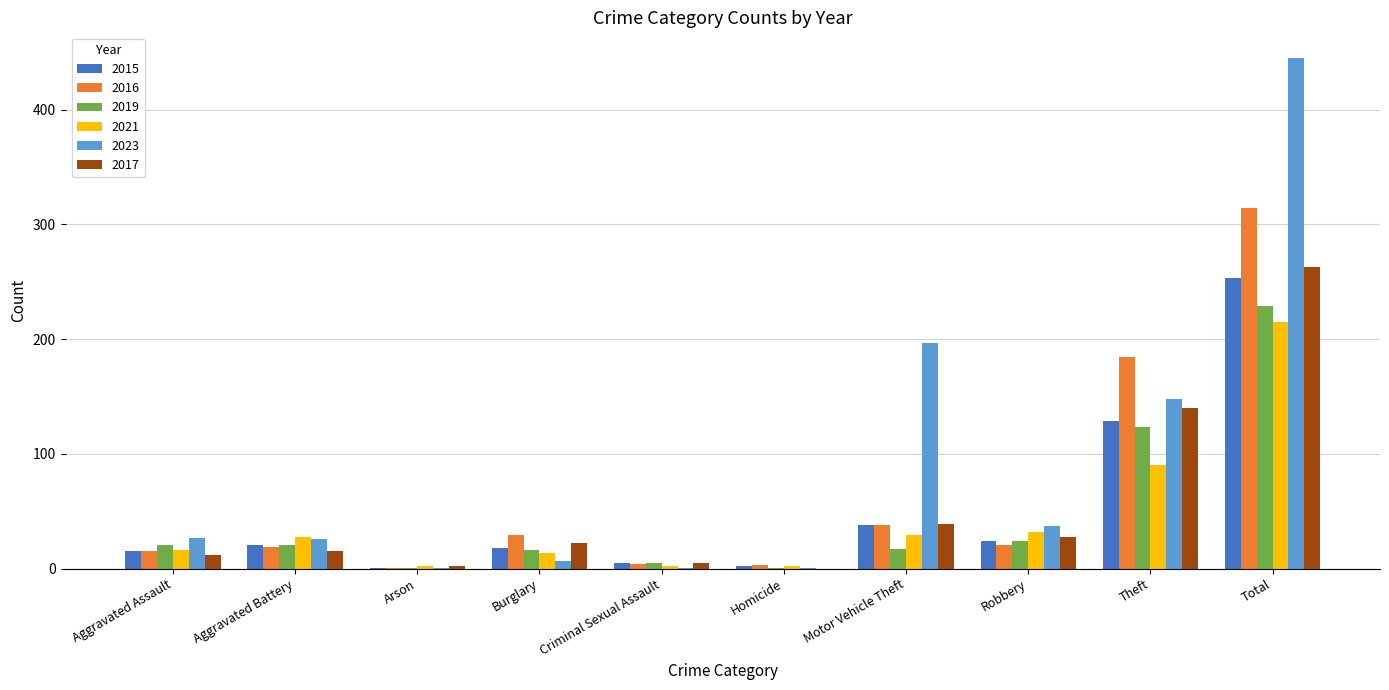

What is the highest value of the 2017 series?

263